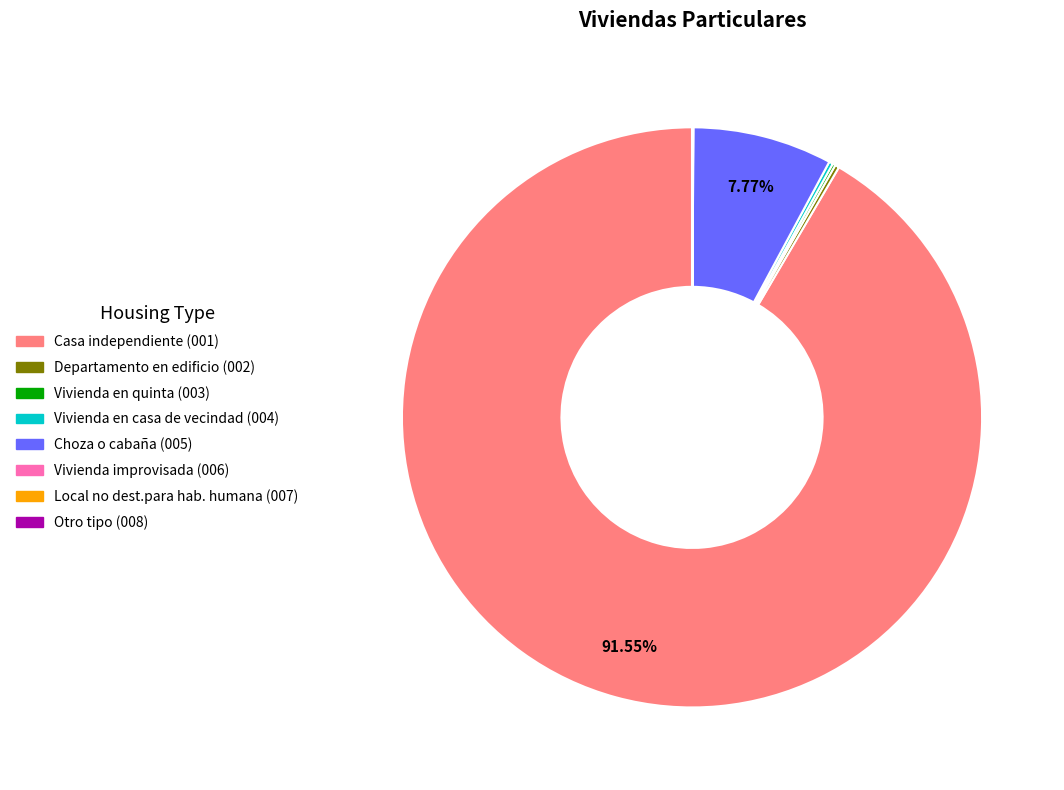

Does any single category account for the majority?

Yes